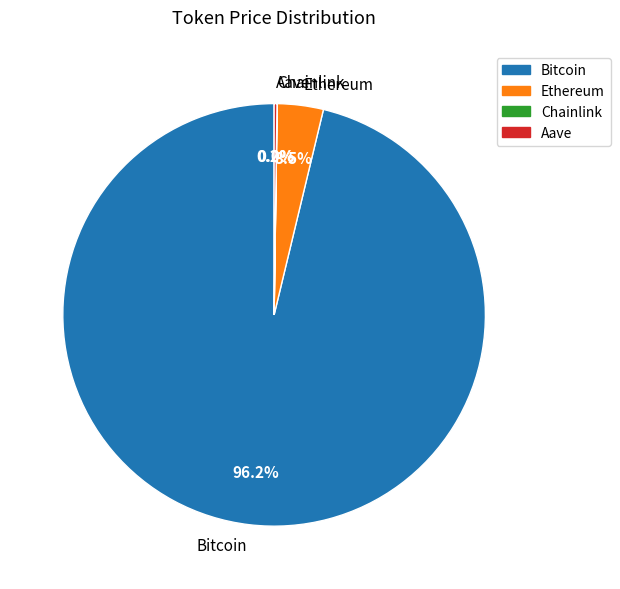

What portion of the pie excludes Ethereum?

96.5%